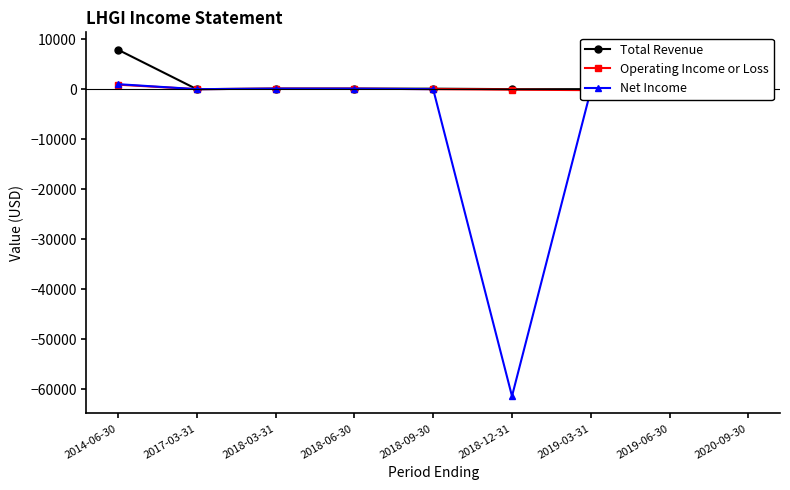

True or false: Operating Income or Loss has more than 0 points higher than both neighbors.

False